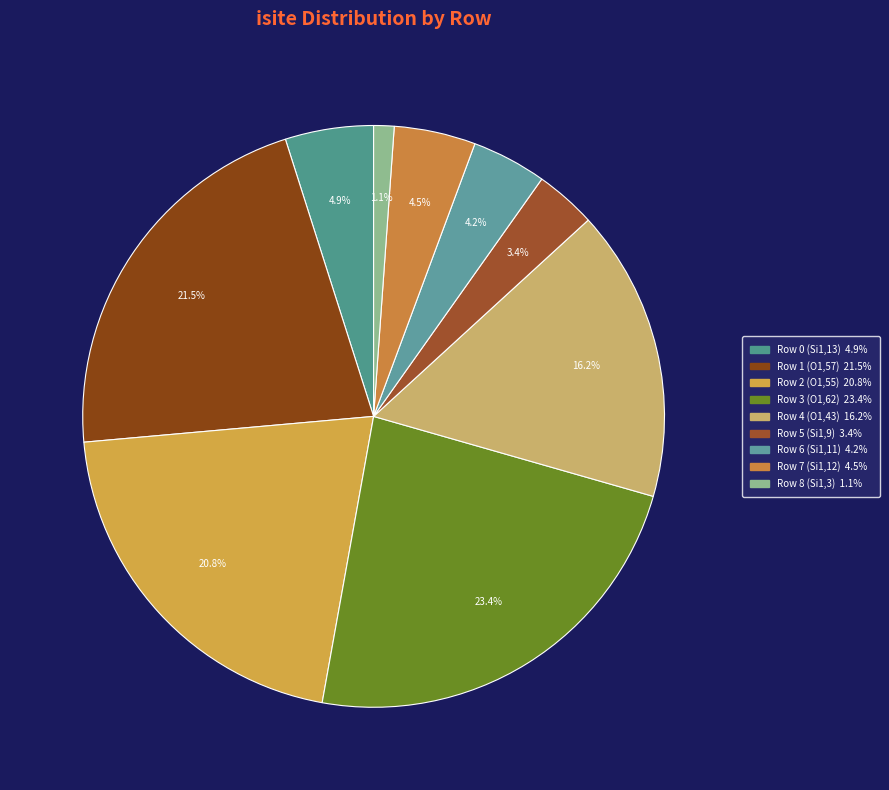

Count the number of slices in the pie.

9